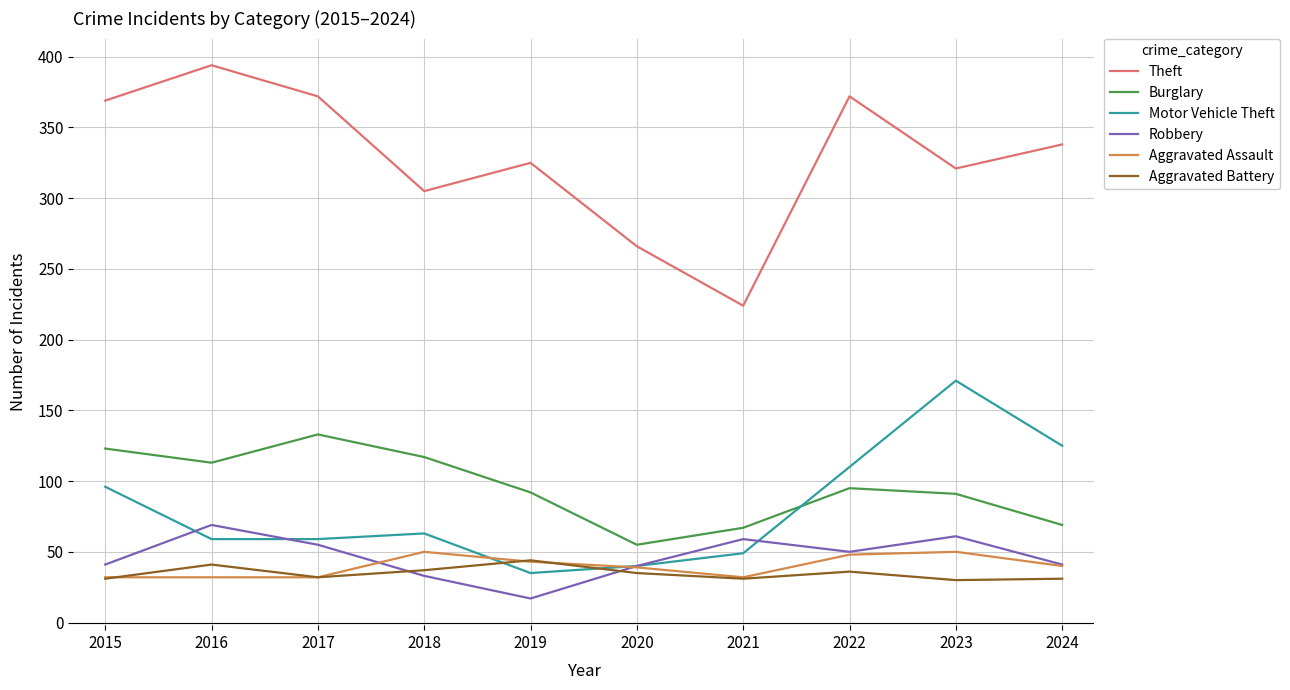

Which series has the widest spread of values?

Theft